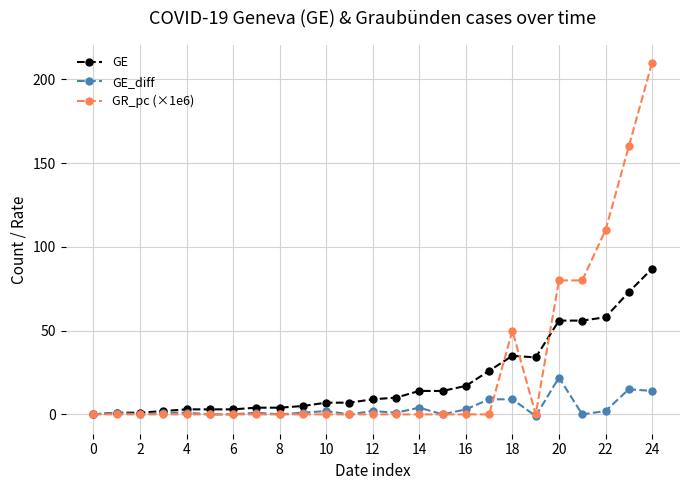

True or false: GE_diff has more than 2 points higher than both neighbors.

True